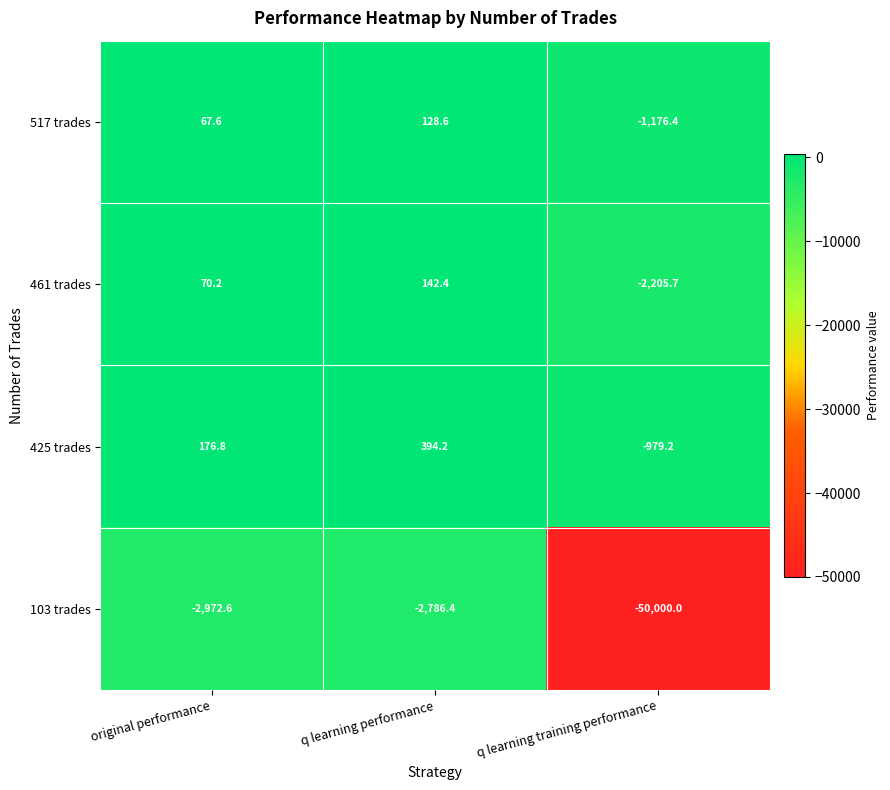

At which label is 425 trades closest to -292?

original performance